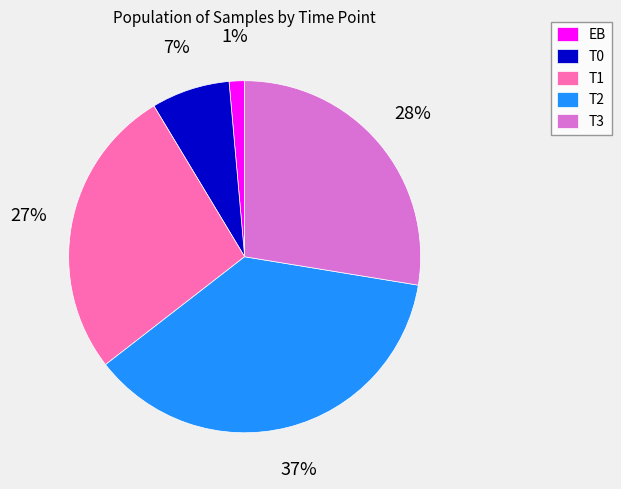

Which category has the biggest portion of the pie?

T2